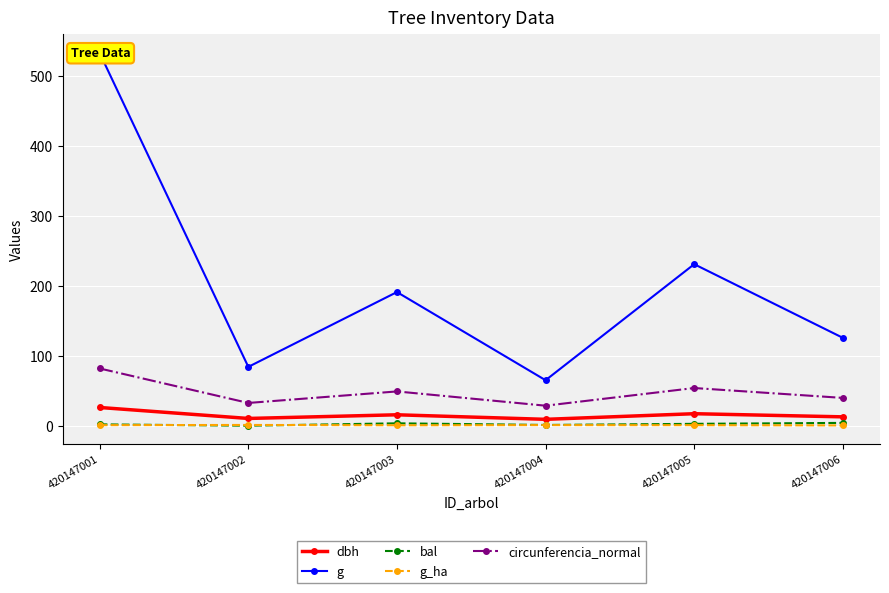

At how many categories does at least one series exceed 38?

6